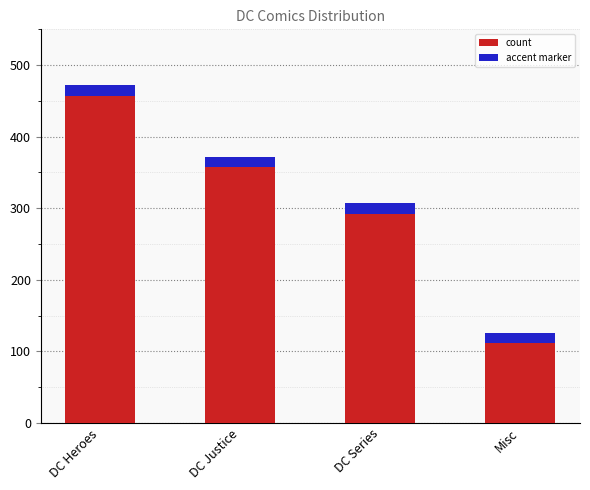

What is the change in value from DC Heroes to DC Justice?

-100